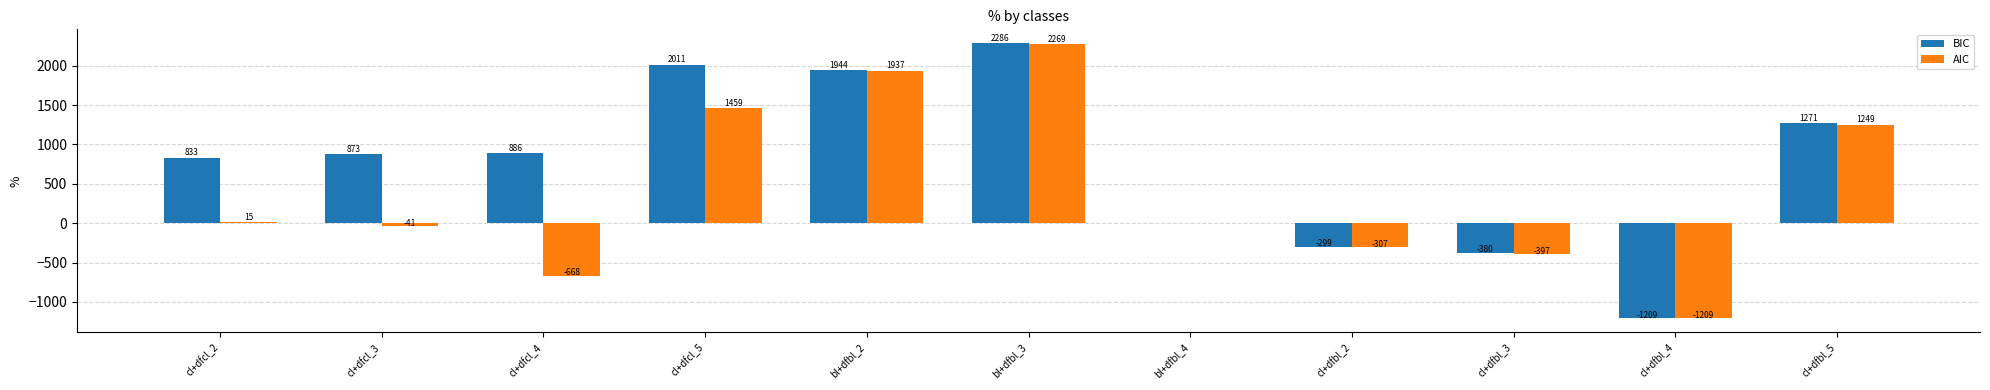

What is the greatest value displayed?

2285.7